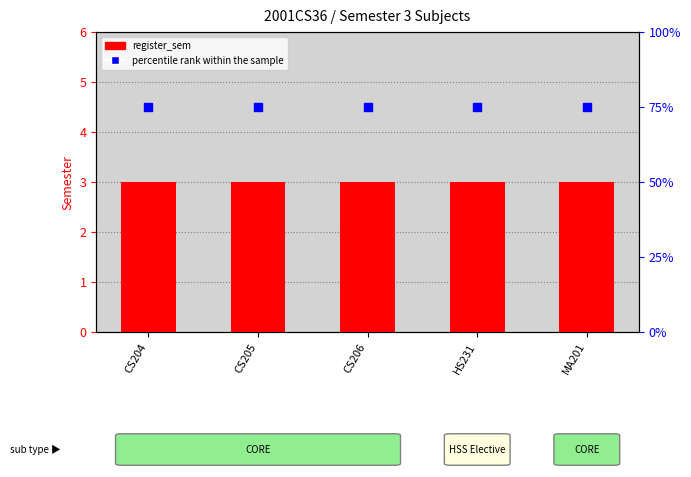

What are all the series names shown in the legend?

register_sem, percentile rank within the sample